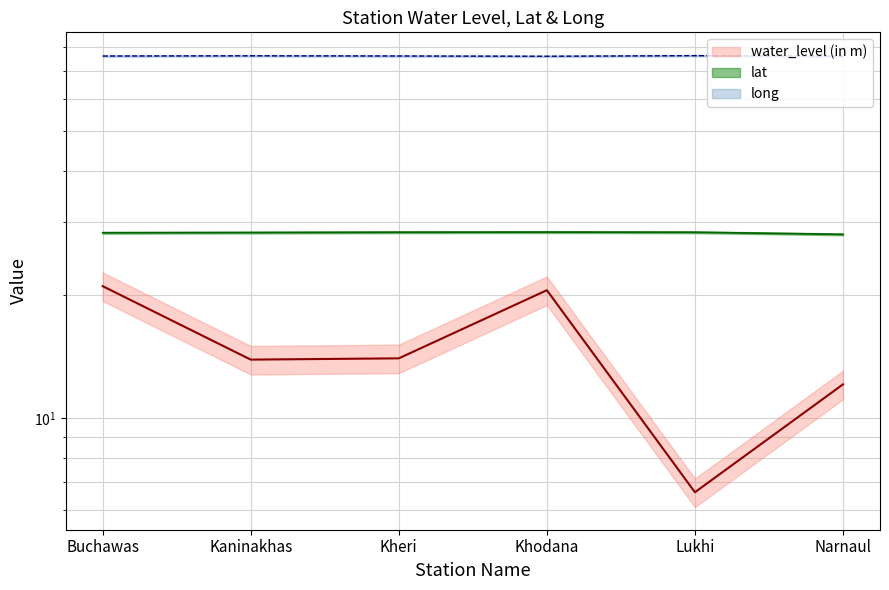

Where is the first local minimum for water_level (in m)?

Kaninakhas